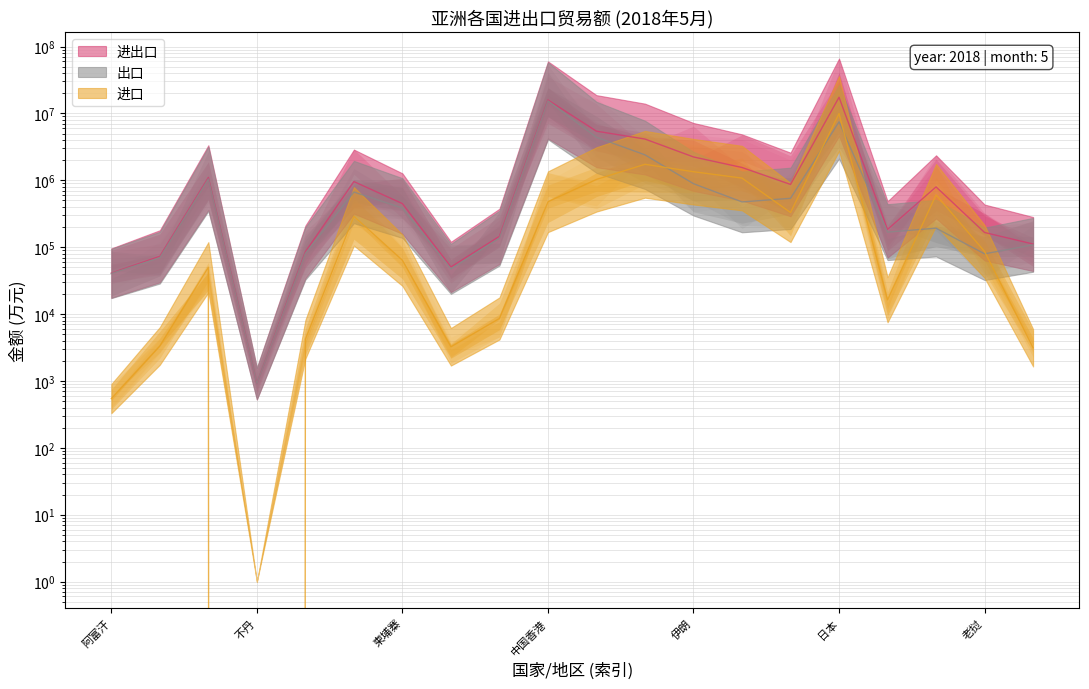

How many series are shown in this chart?

3